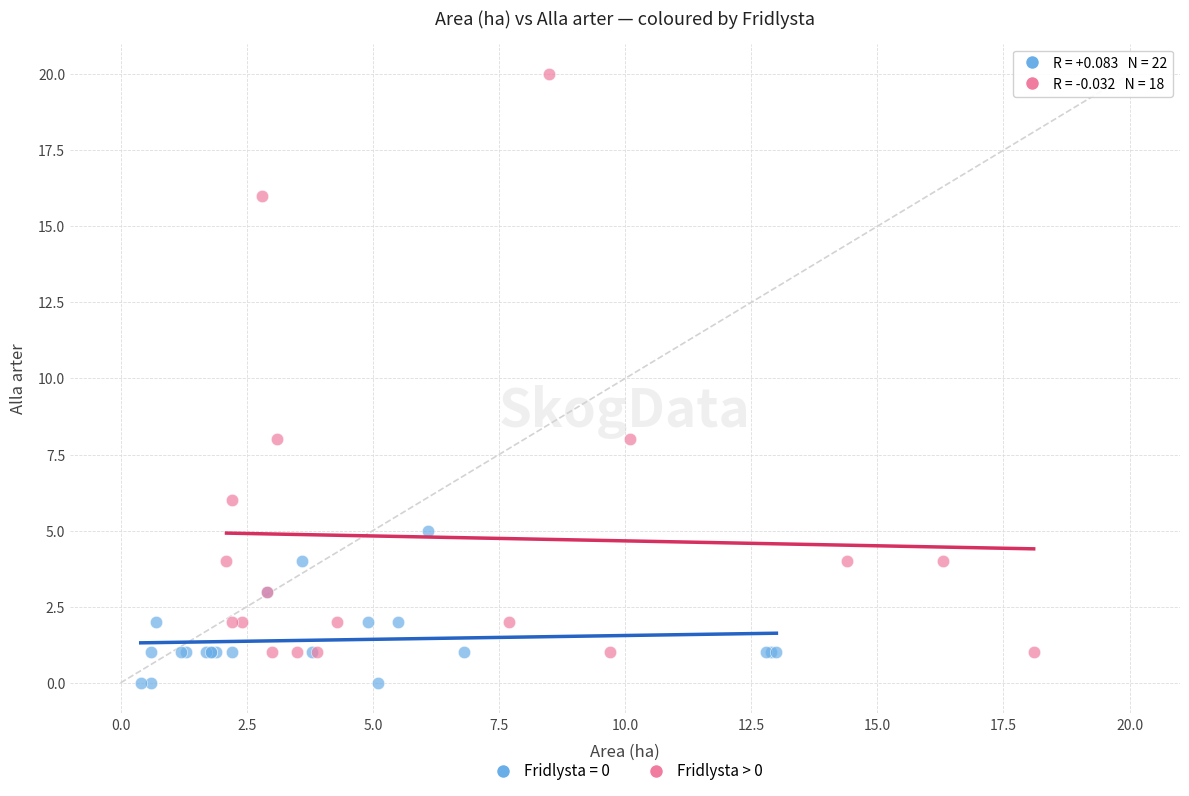

Which series has the largest Y range (max minus min)?

Fridlysta > 0